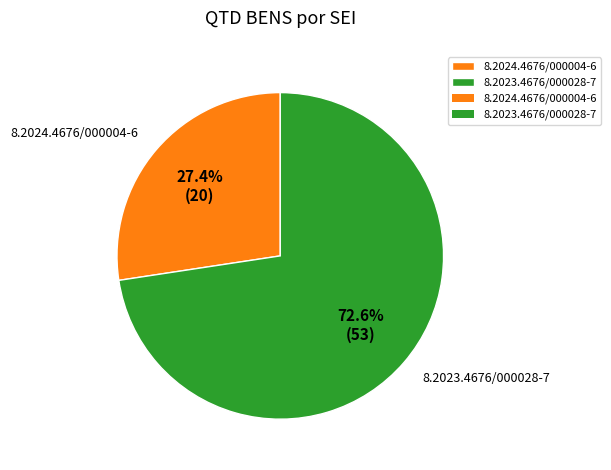

What is the total percentage of 8.2024.4676/000004-6 and 8.2023.4676/000028-7?

100.0%